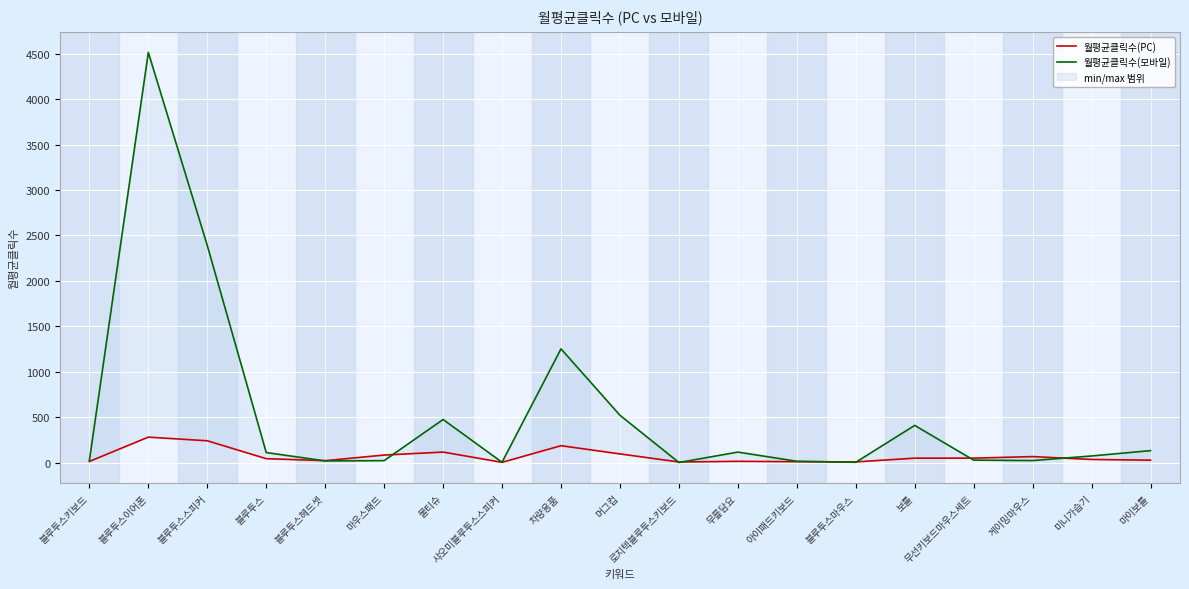

True or false: 월평균클릭수(PC) has more than 2 points higher than both neighbors.

True